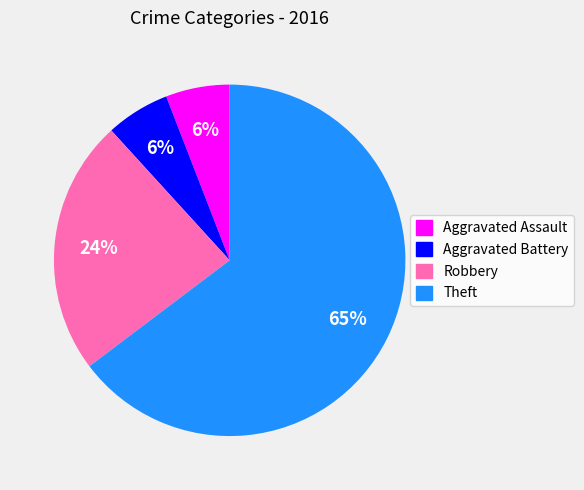

To the nearest percent, what is the average slice percentage?

25%